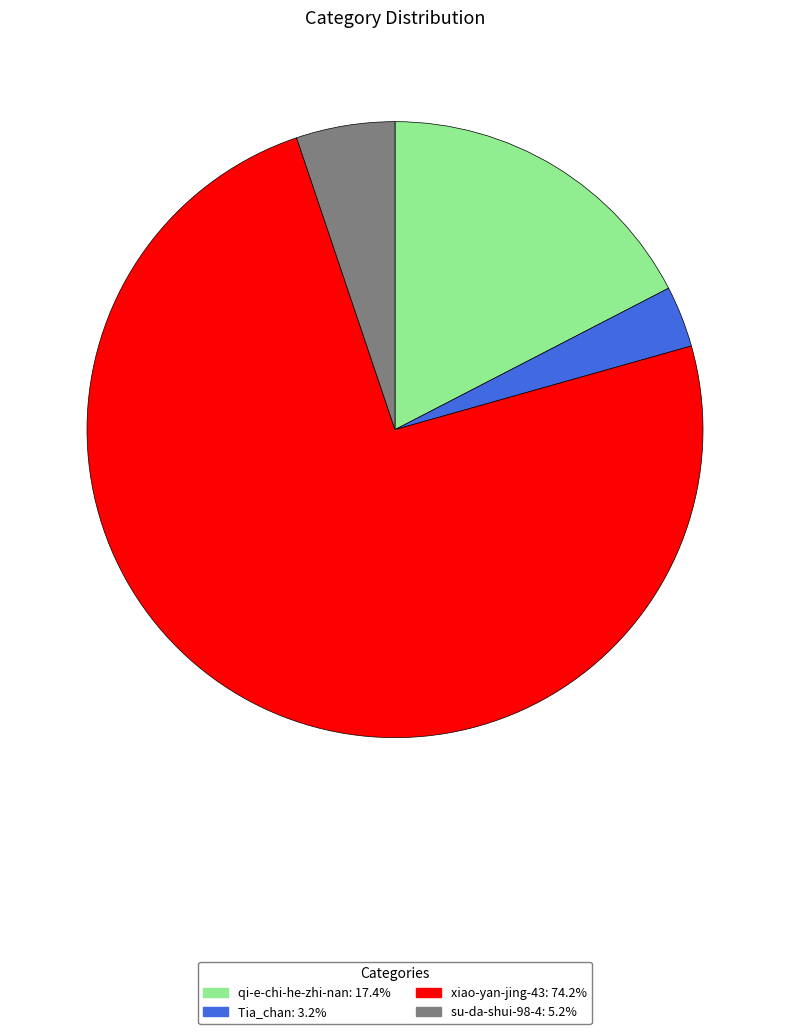

Which category has the smallest portion of the pie?

Tia_chan